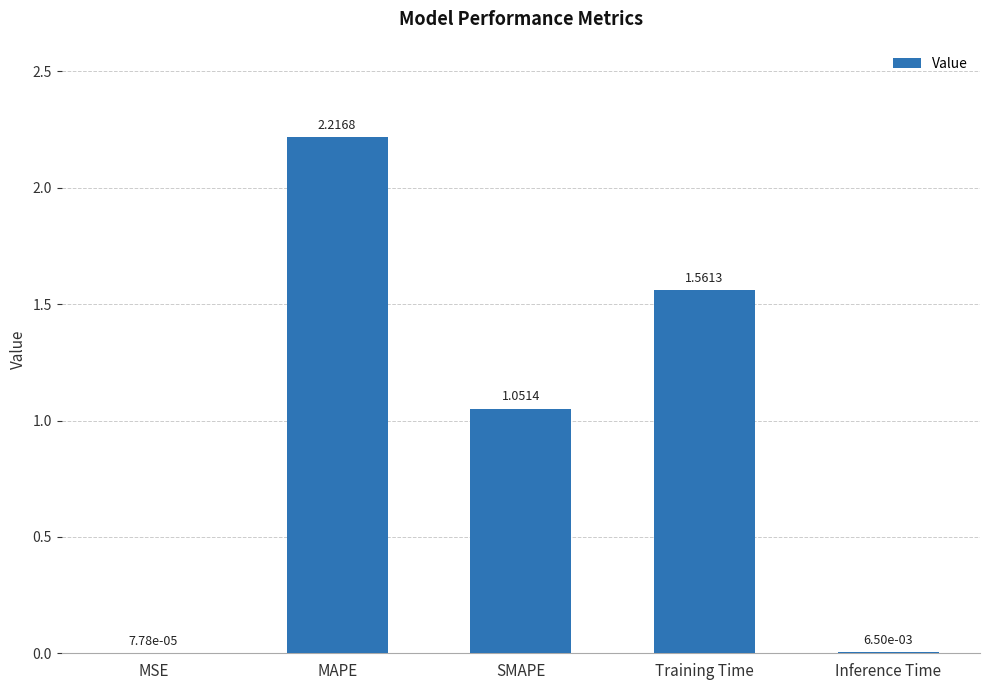

True or false: the data shows 3.0 at MAPE.

False